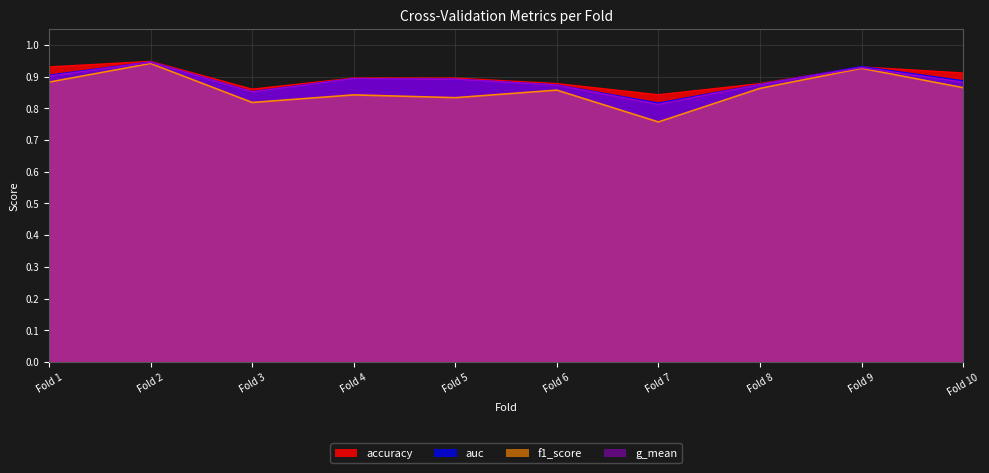

Count the number of data series in this chart.

4